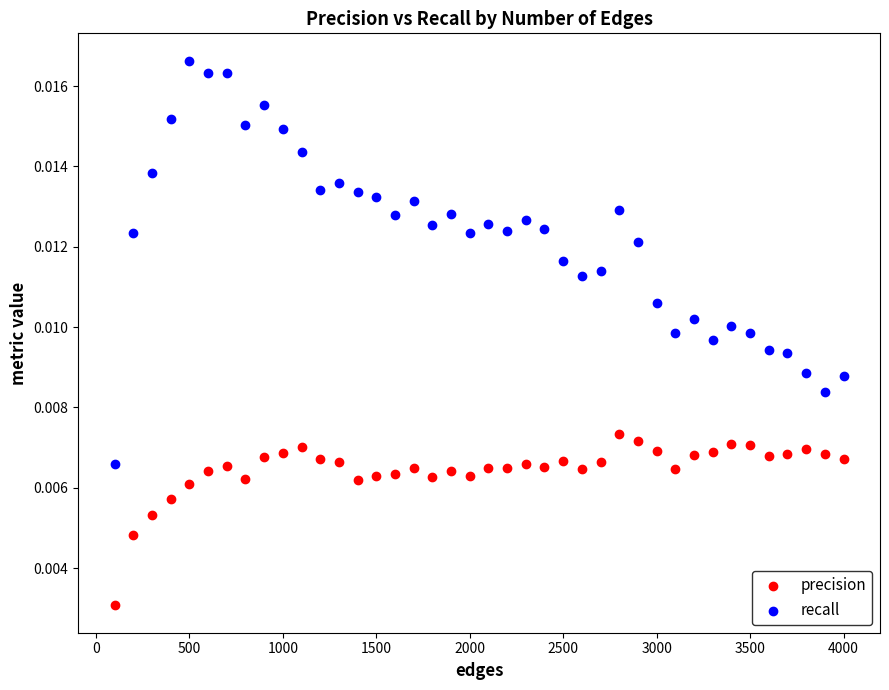

Which series reaches the minimum Y coordinate?

precision